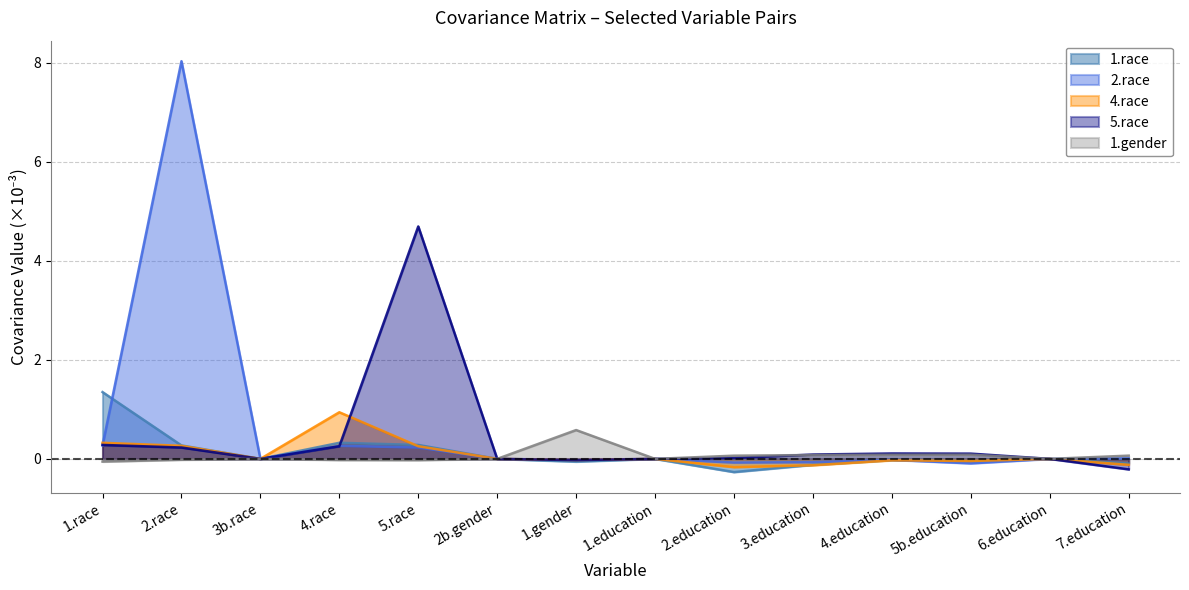

At which label does 1.gender first exceed 0?

1.gender